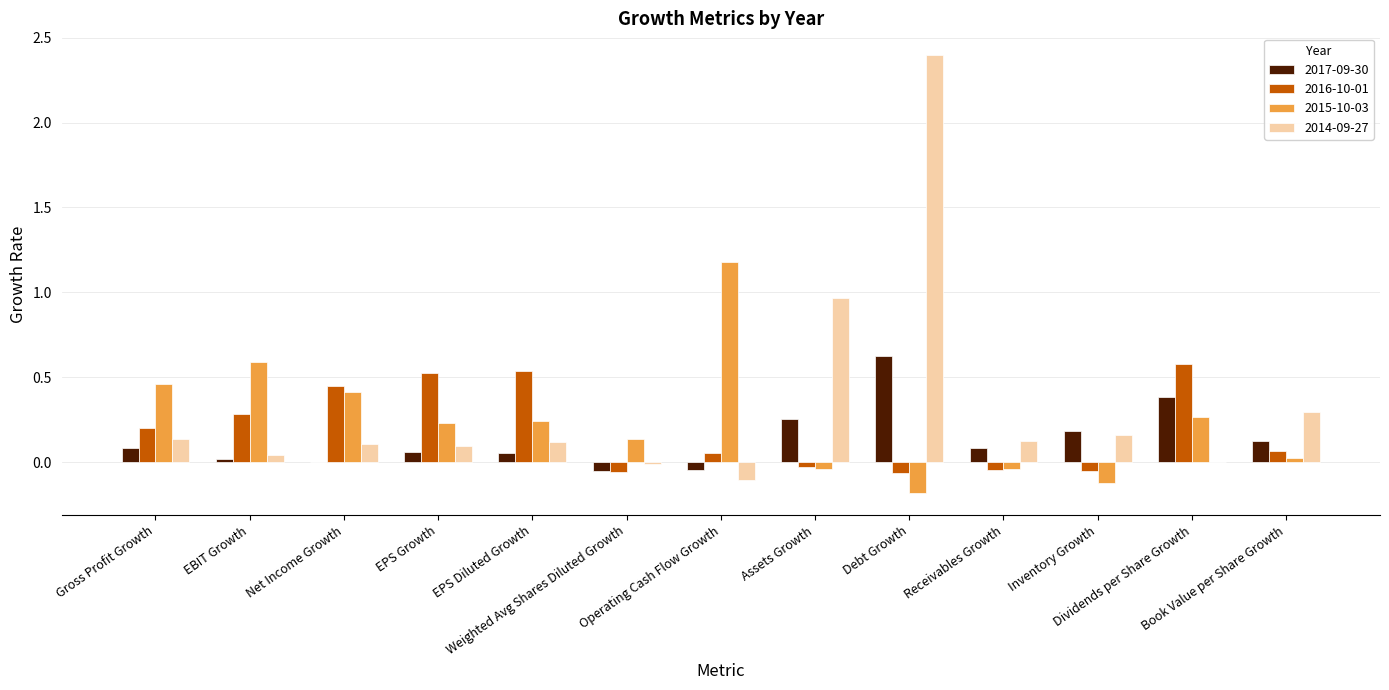

What is the sum of all 2017-09-30 values?

1.8